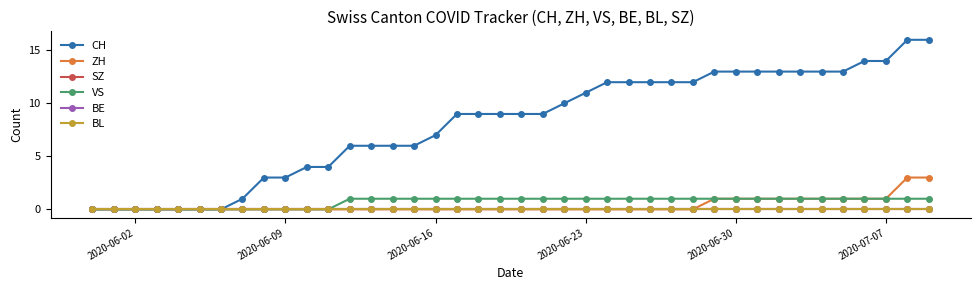

True or false: BE and CH cross at least once.

False